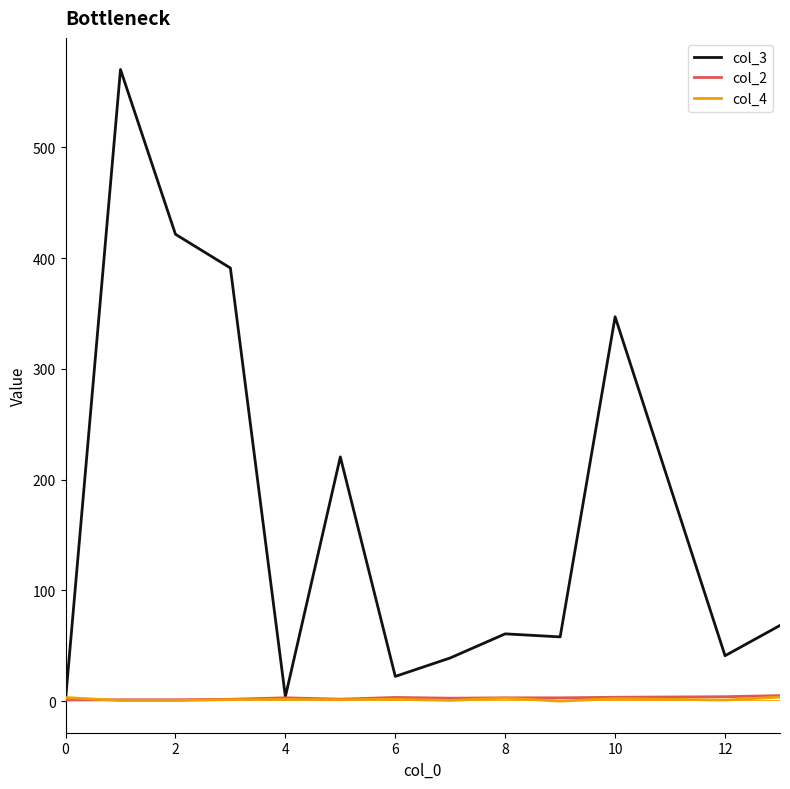

Which series has the largest total across all categories?

col_3